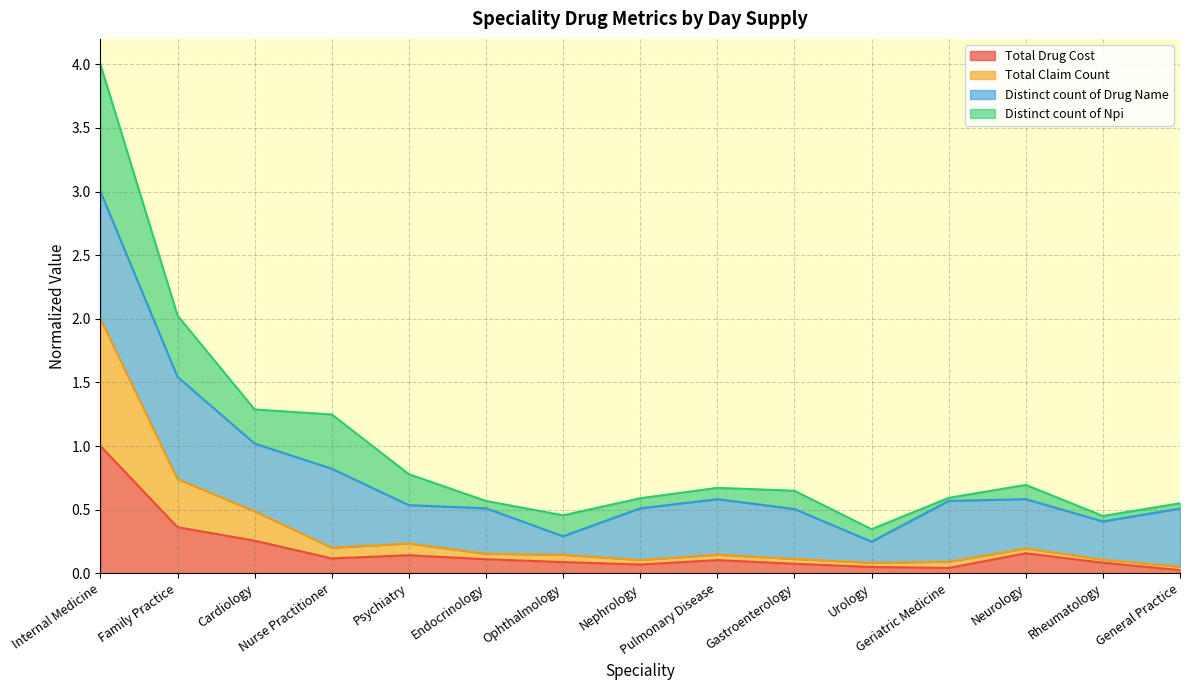

What is the difference between the maximum and minimum values in the Total Drug Cost series?

1.0